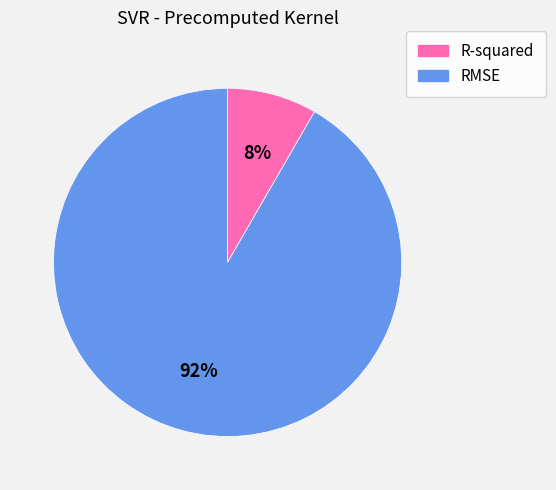

Which has a higher value, R-squared or RMSE?

RMSE